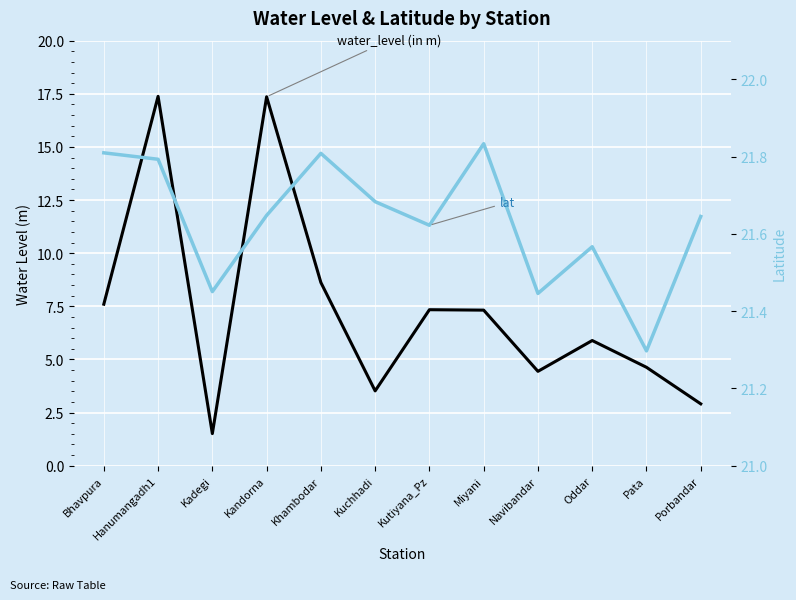

Which series changed the most between Khambodar and Navibandar?

water_level (in m)